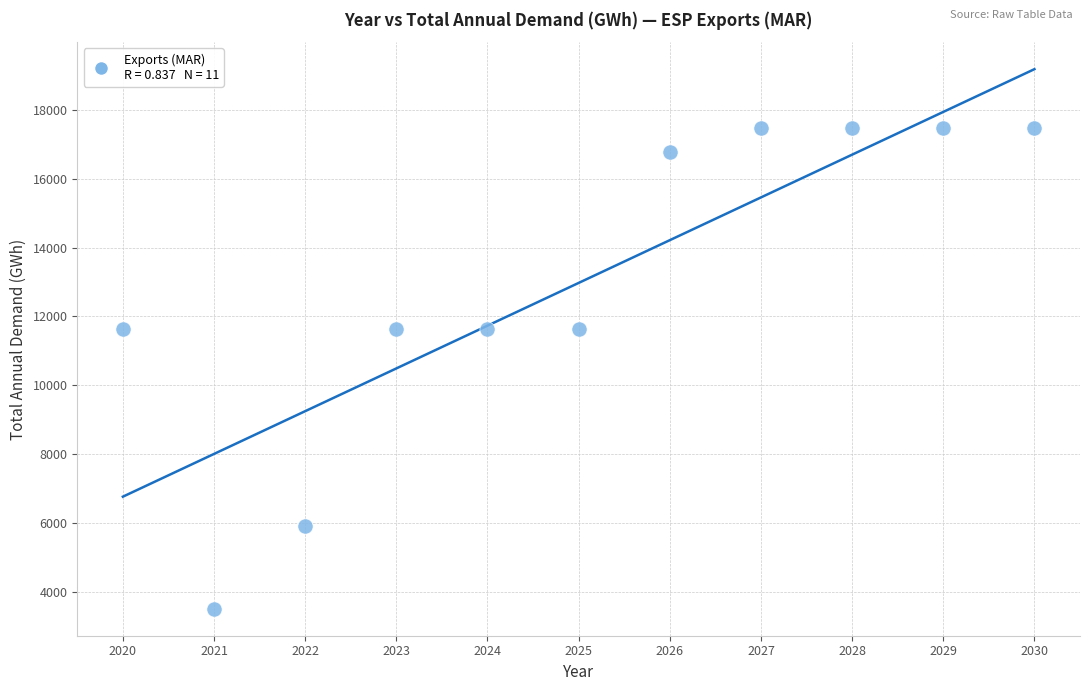

What is the average X value?

2025.0